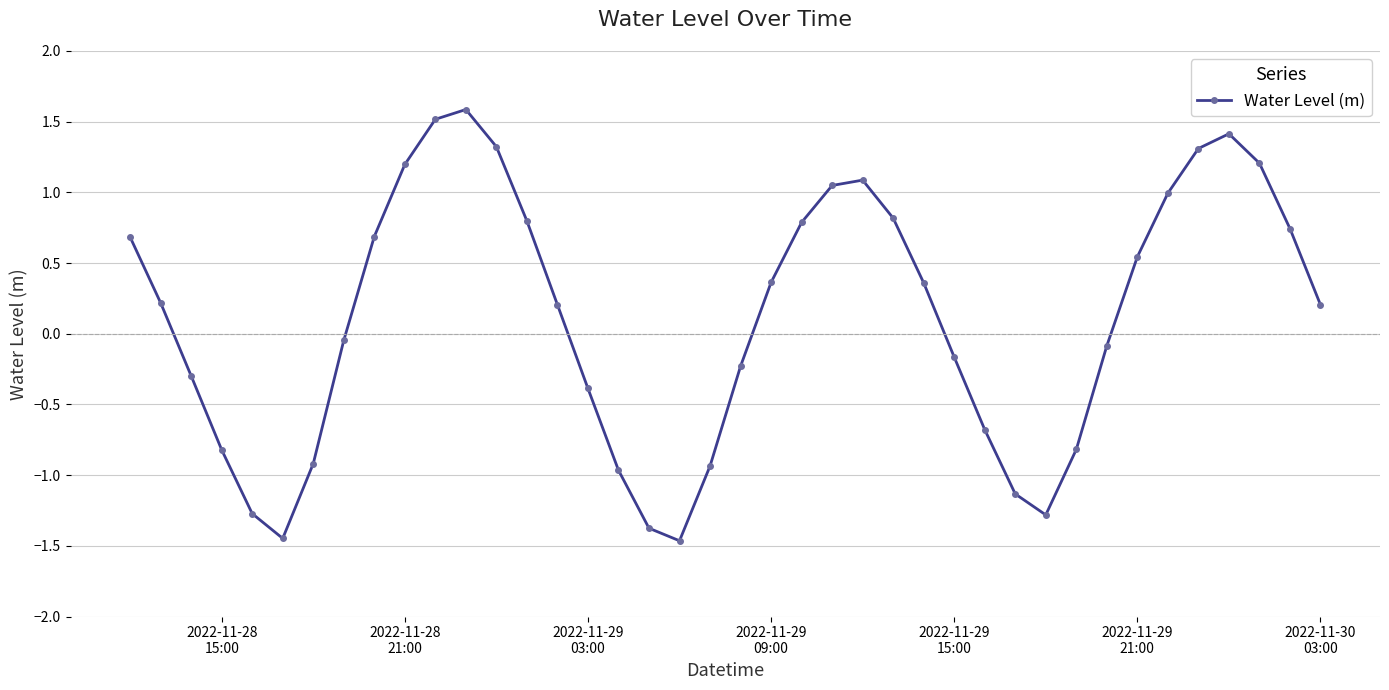

What is the difference between the second highest and second lowest values?

3.0